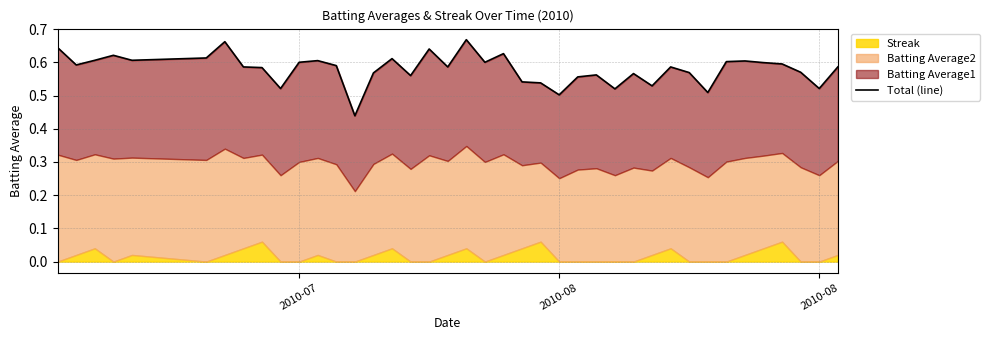

How many lines are shown in the chart?

1